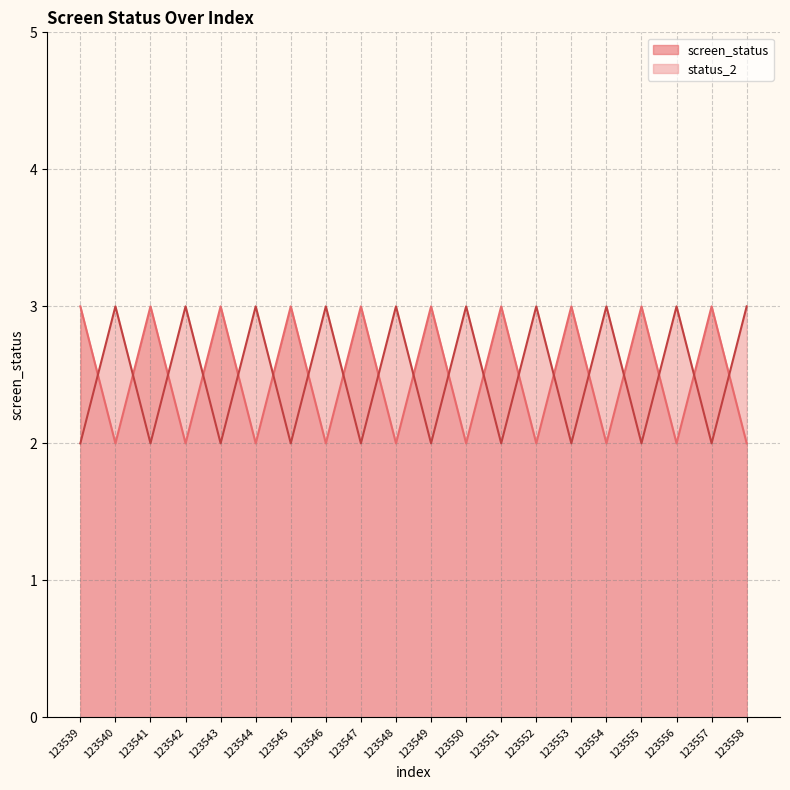

Between 123551 and 123553, which series saw the biggest shift?

screen_status